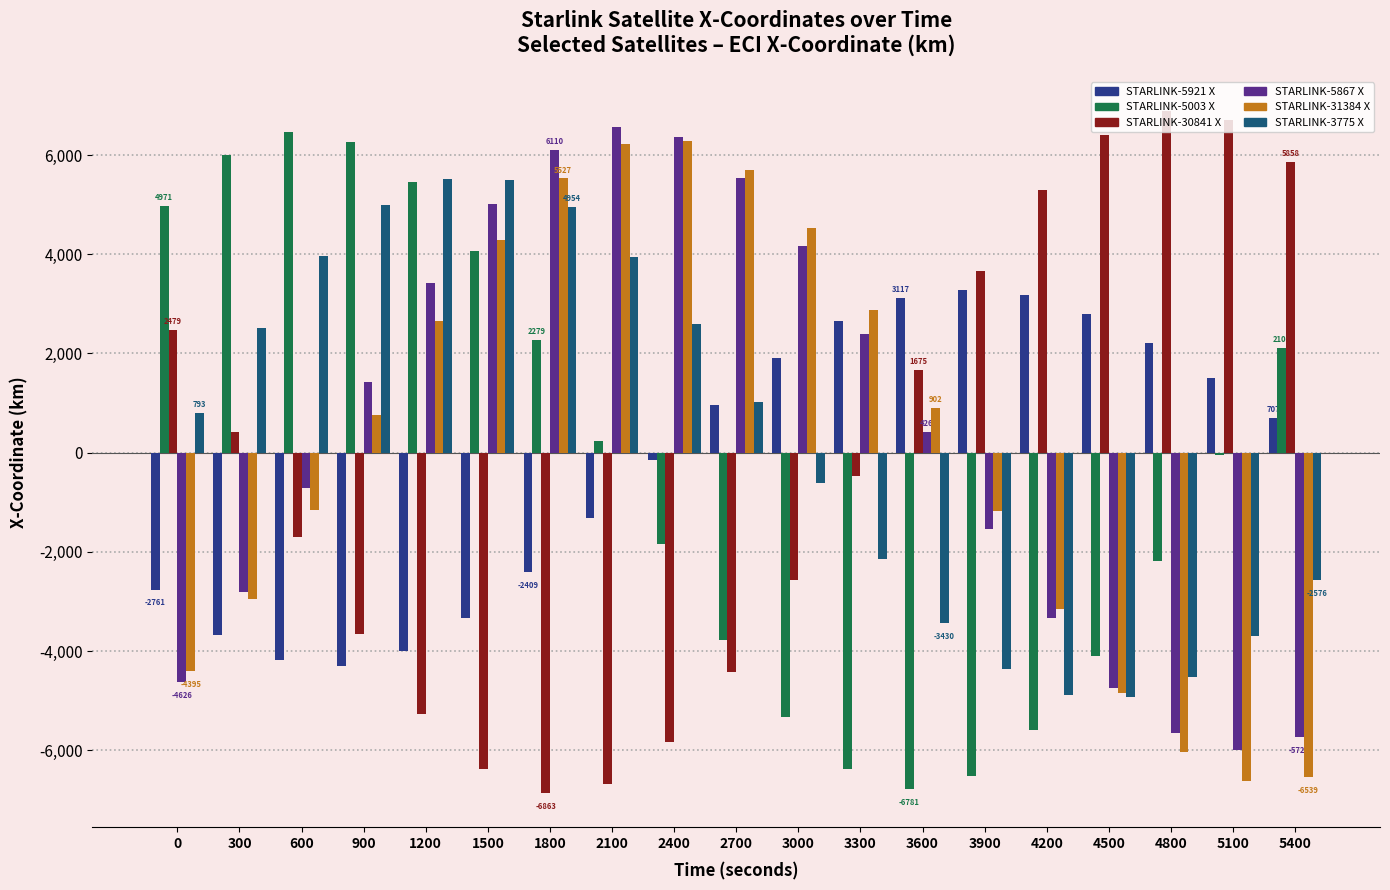

True or false: STARLINK-5867 X has a value of -5725.6 at 5400.

True